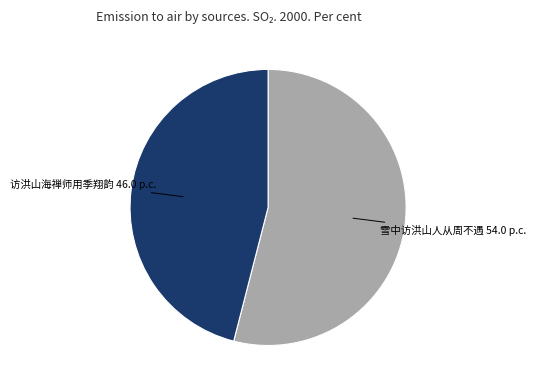

Is 雪中访洪山人从周不遇 the majority of the pie?

Yes